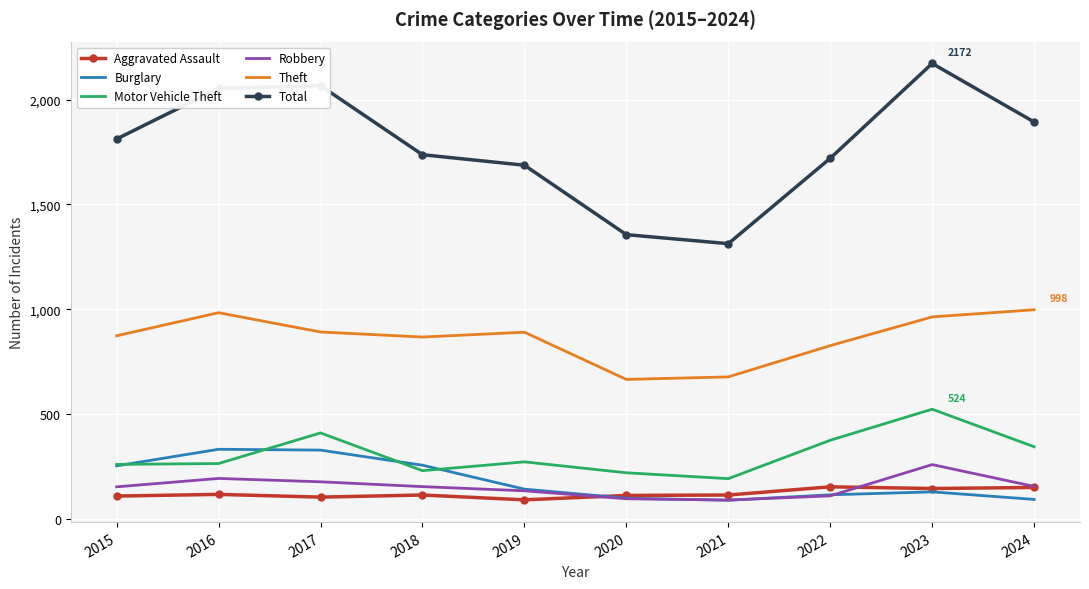

What is the spread (max minus min) of values at 2019?

1595